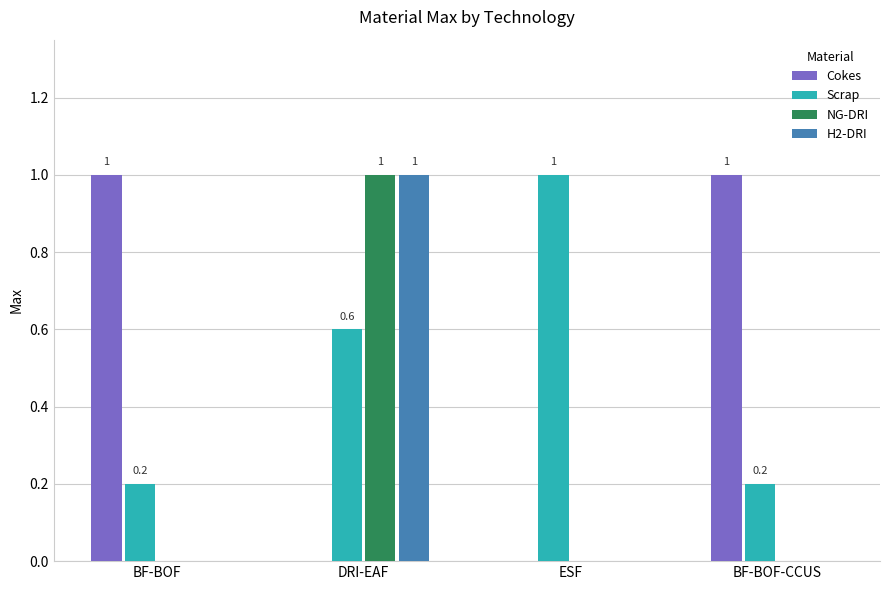

Reading left to right, transcribe all the data shown in this chart.

Cokes: 1.0	0.0	0.0	1.0
Scrap: 0.2	0.6	1.0	0.2
NG-DRI: 0.0	1.0	0.0	0.0
H2-DRI: 0.0	1.0	0.0	0.0